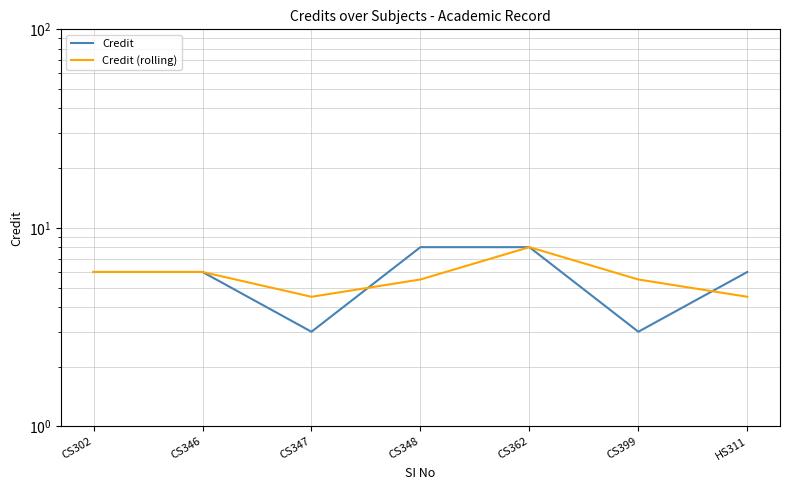

Which series has the widest spread of values?

Credit